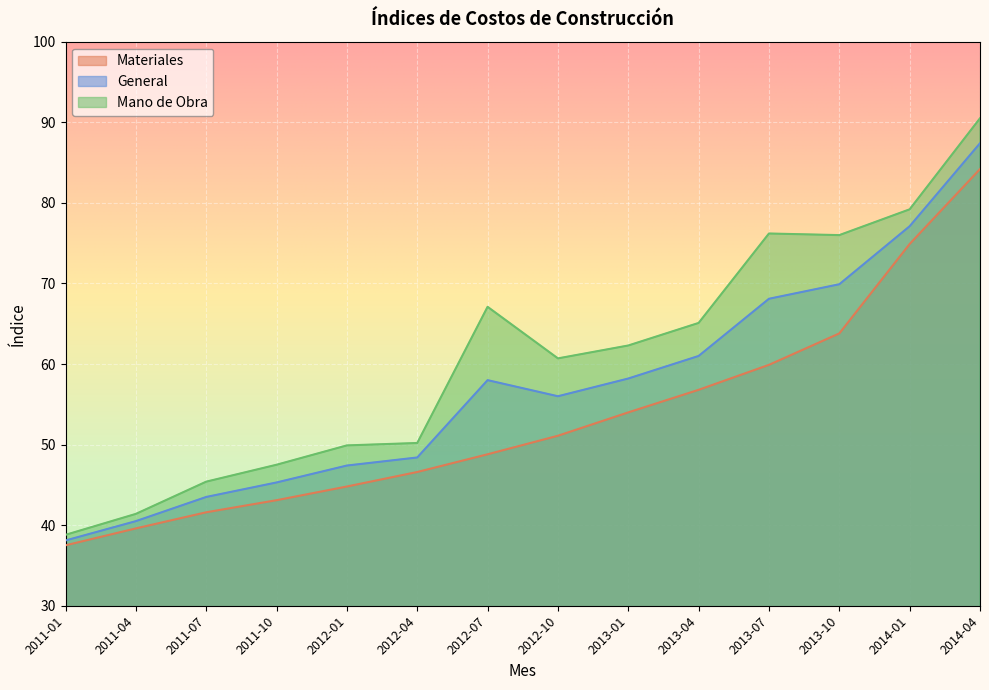

True or false: Materiales has a value of 54.0 at 2013-01.

True